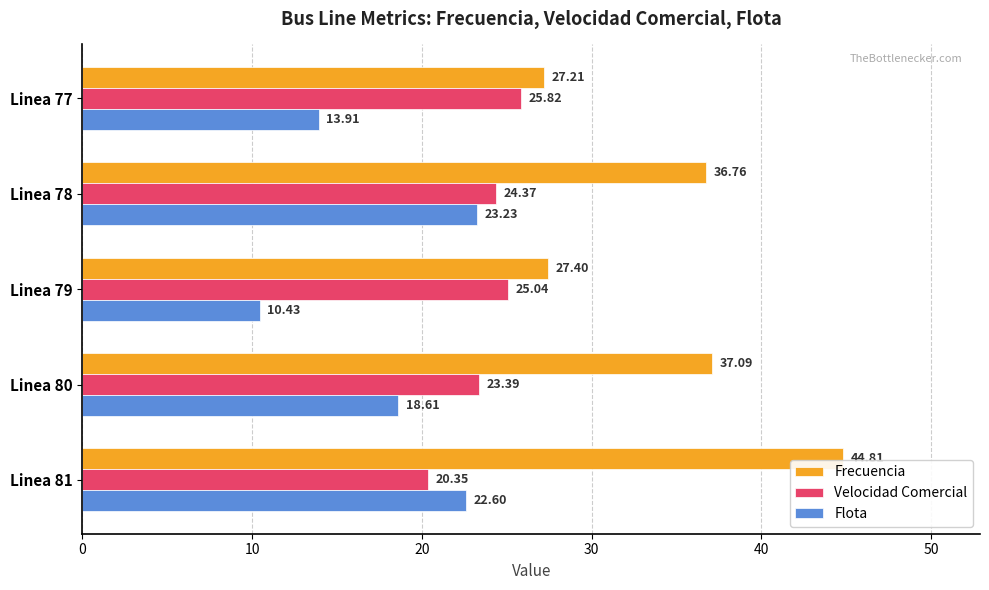

At which label does Flota reach its peak?

Linea 78